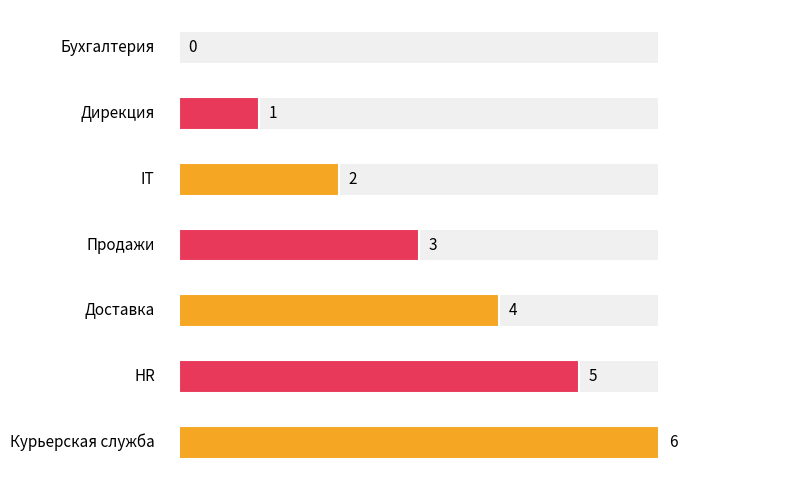

What is the change in value from Бухгалтерия to Курьерская служба?

+6